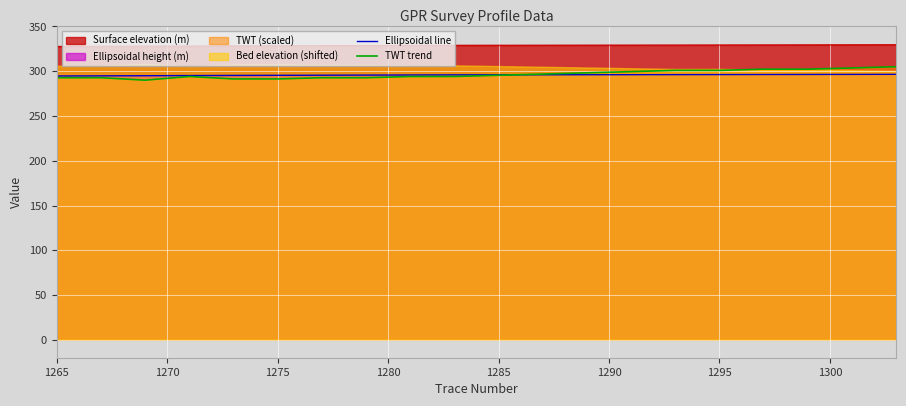

Which series has the widest spread of values?

TWT trend